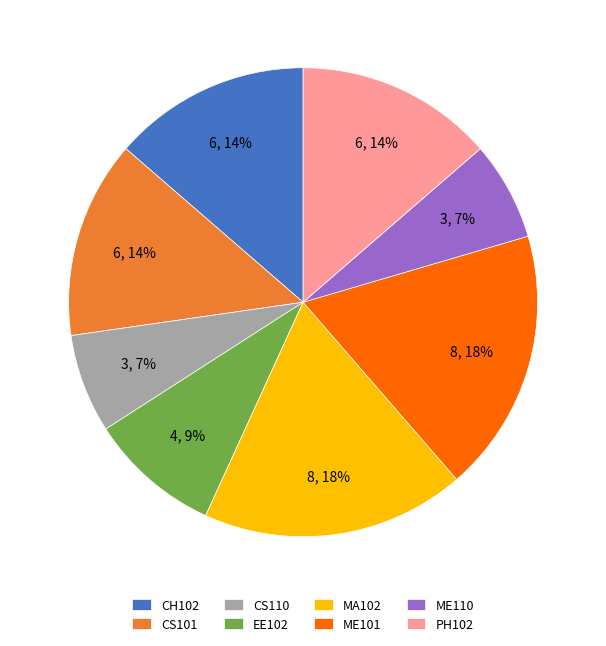

Is EE102 the majority of the pie?

No